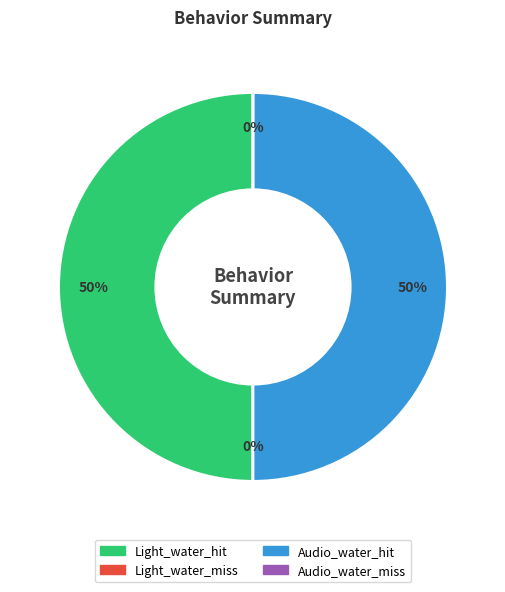

Does Light_water_hit account for over 50% of the chart?

No